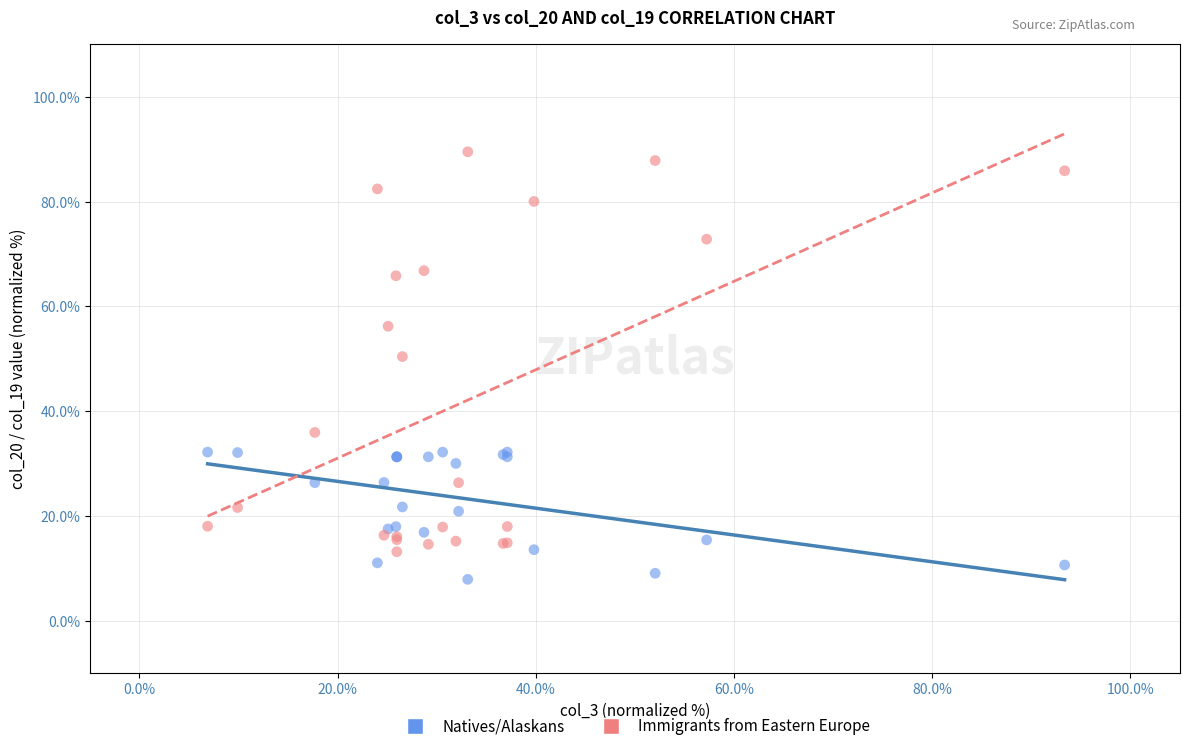

What are all the series names shown in the legend?

Natives/Alaskans, Immigrants from Eastern Europe